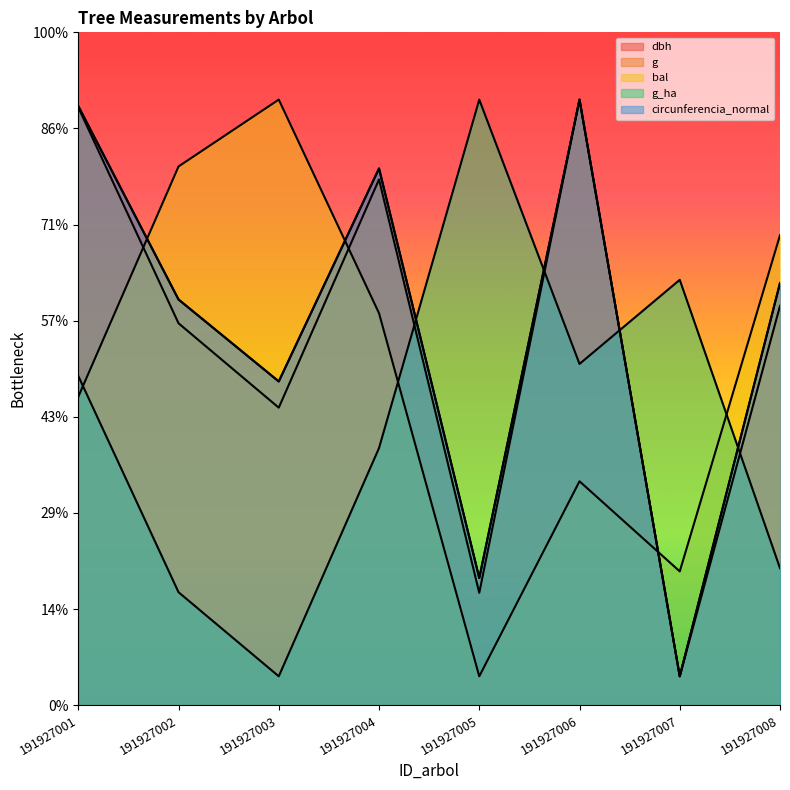

Is the value of bal at 191927005 greater than the value of g_ha at 191927003?

No